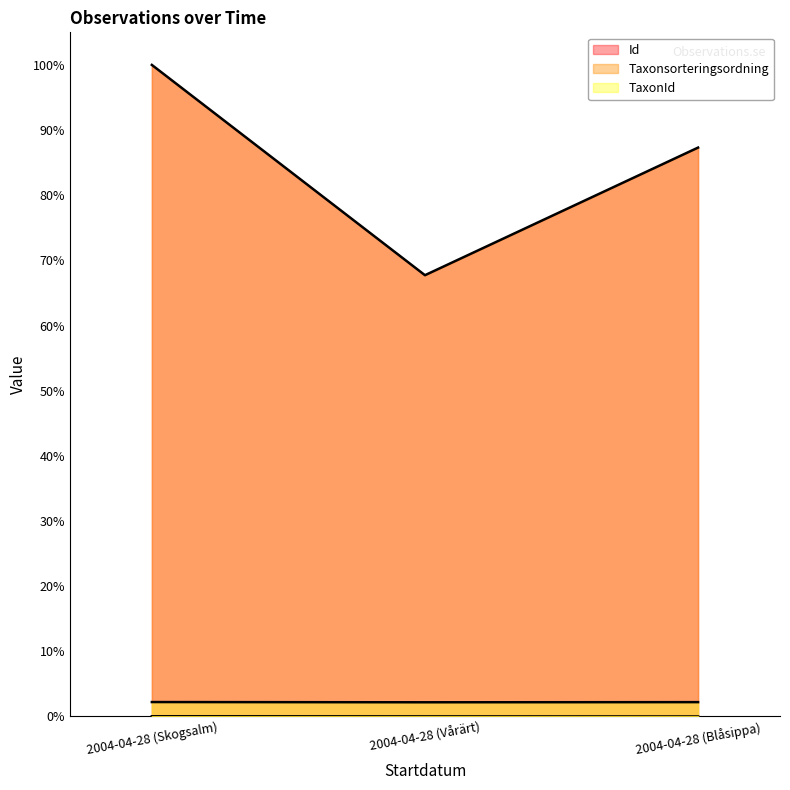

What are all the series names shown in the legend?

Id, Taxonsorteringsordning, TaxonId